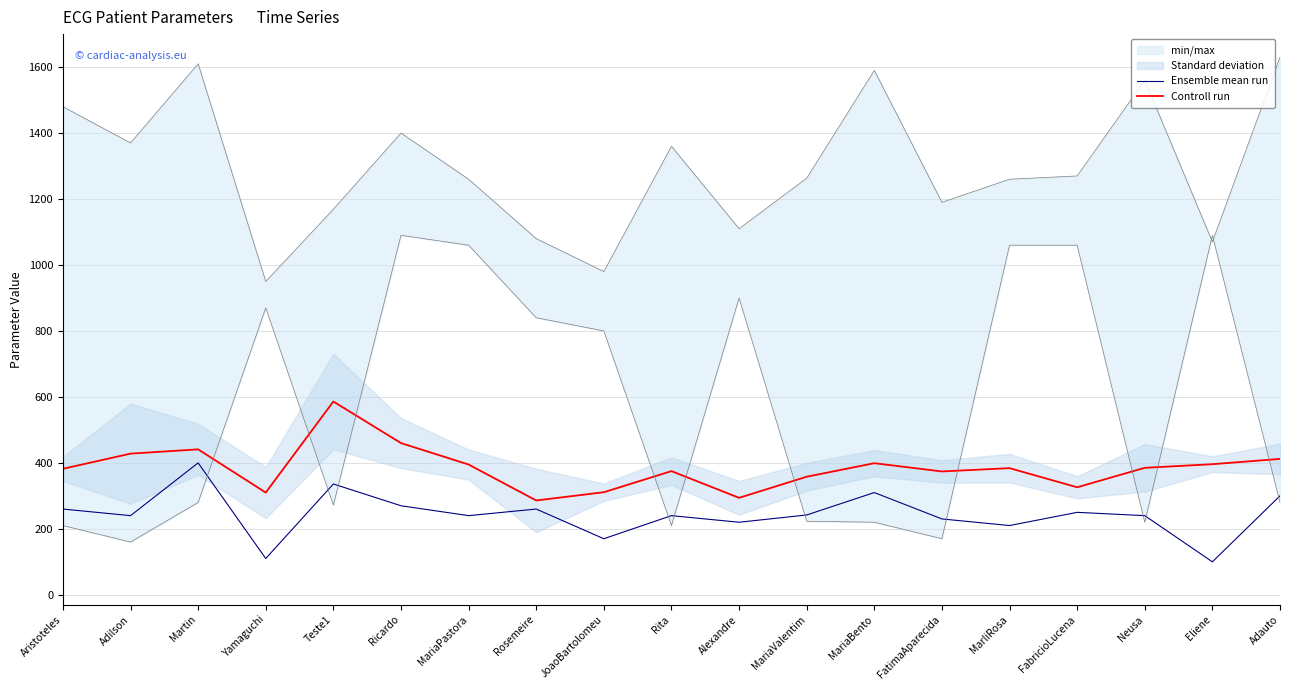

What is the total value across all series at MarliRosa?

594